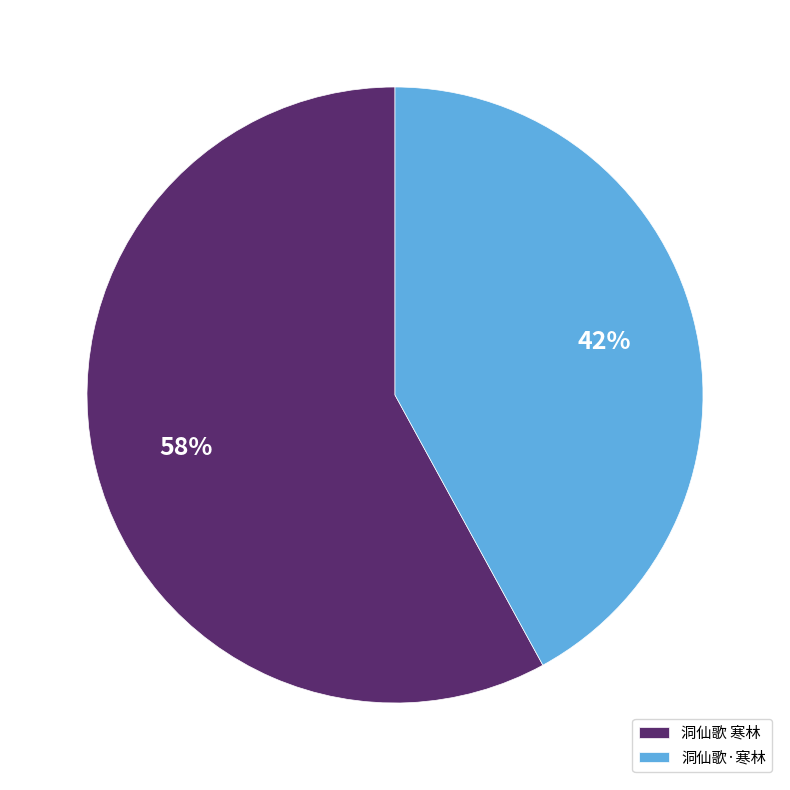

Combined, do 洞仙歌·寒林 and 洞仙歌 寒林 account for over 50%?

Yes